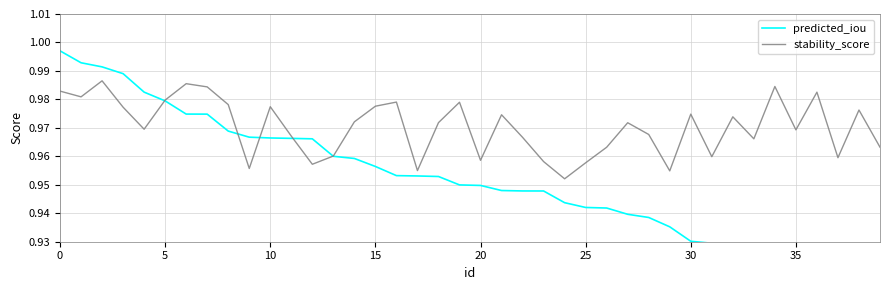

Which has a higher value, 18 or 20?

18